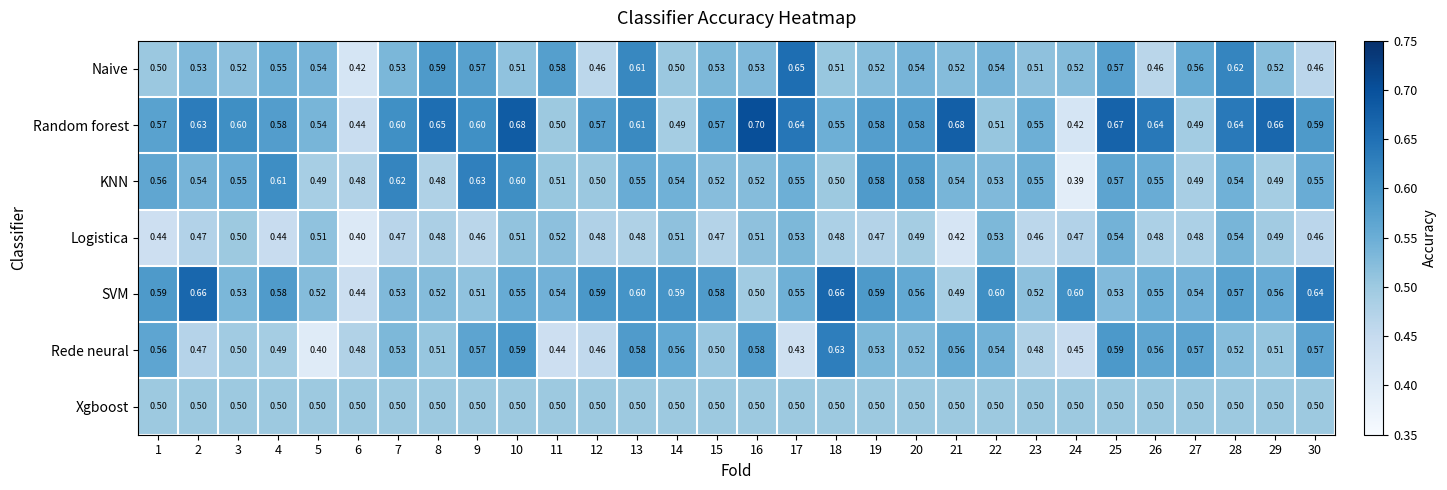

Which category has the lowest value across all series?

24